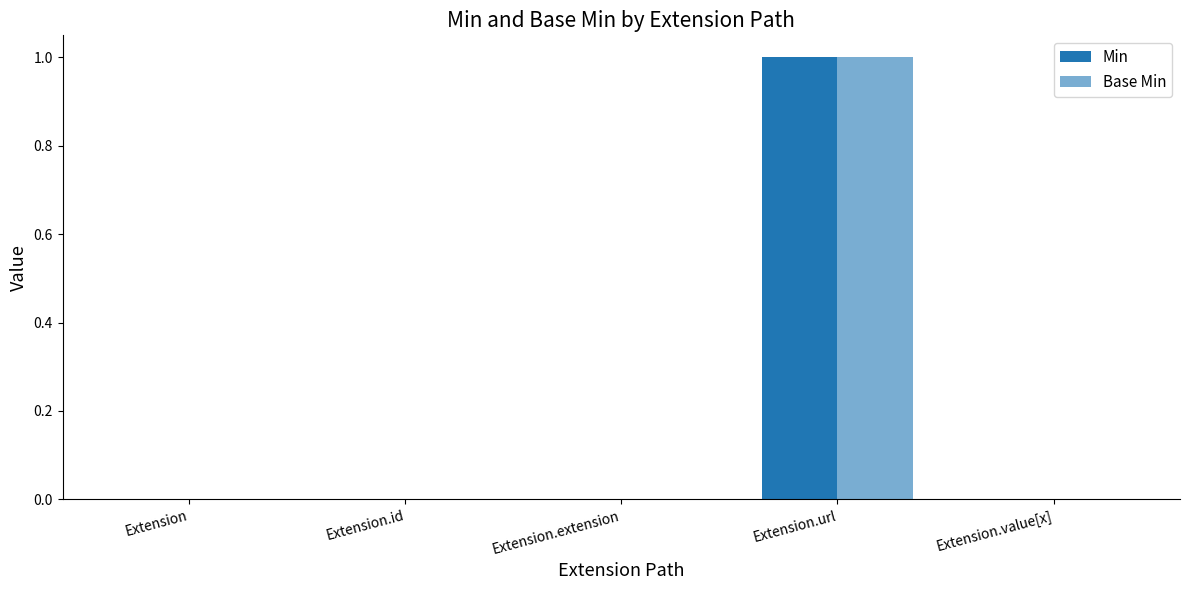

Is the value of Base Min at Extension.url greater than the value of Min at Extension.value[x]?

Yes